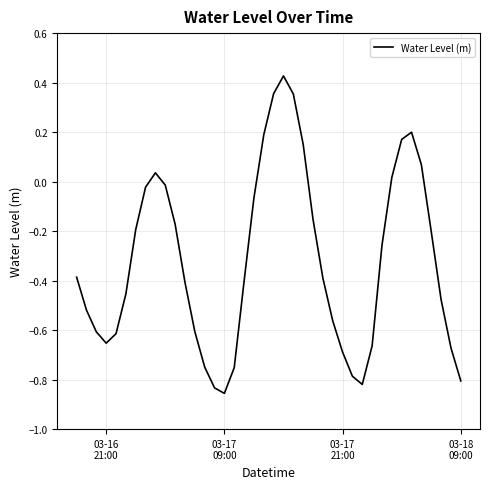

How many interior local peaks (higher than both neighbors) does the data have?

3